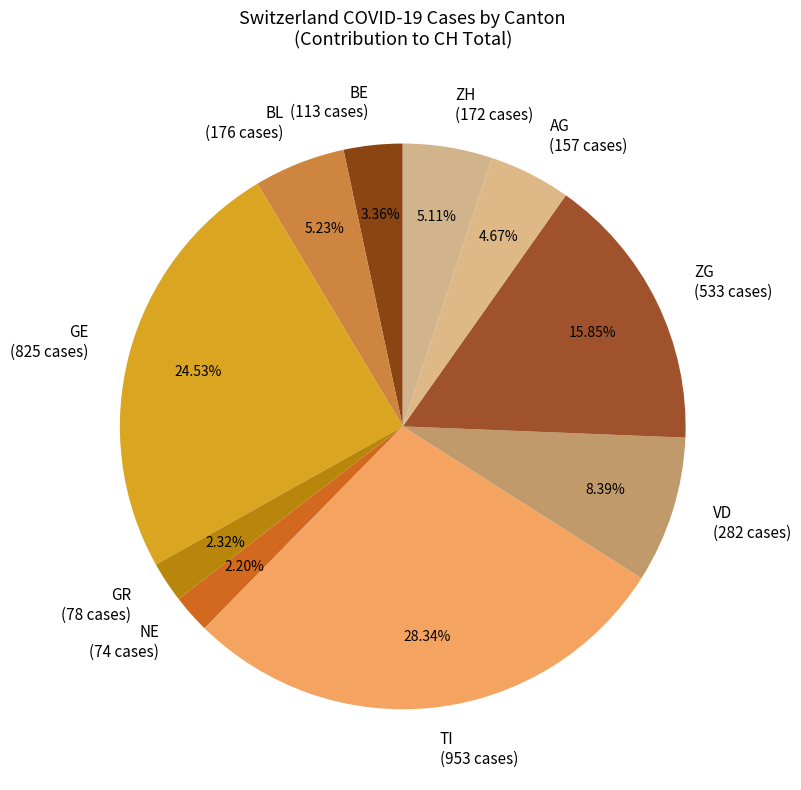

Between TI (953 cases) and AG (157 cases), which is larger?

TI (953 cases)